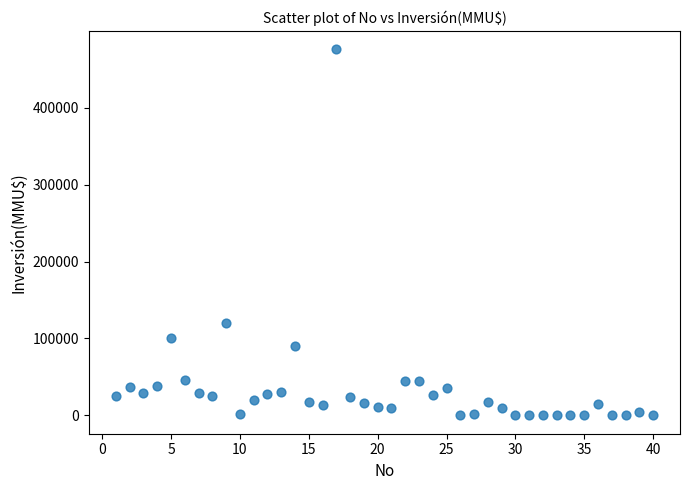

What Y value in the scatter plot is closest to 238000?

120000